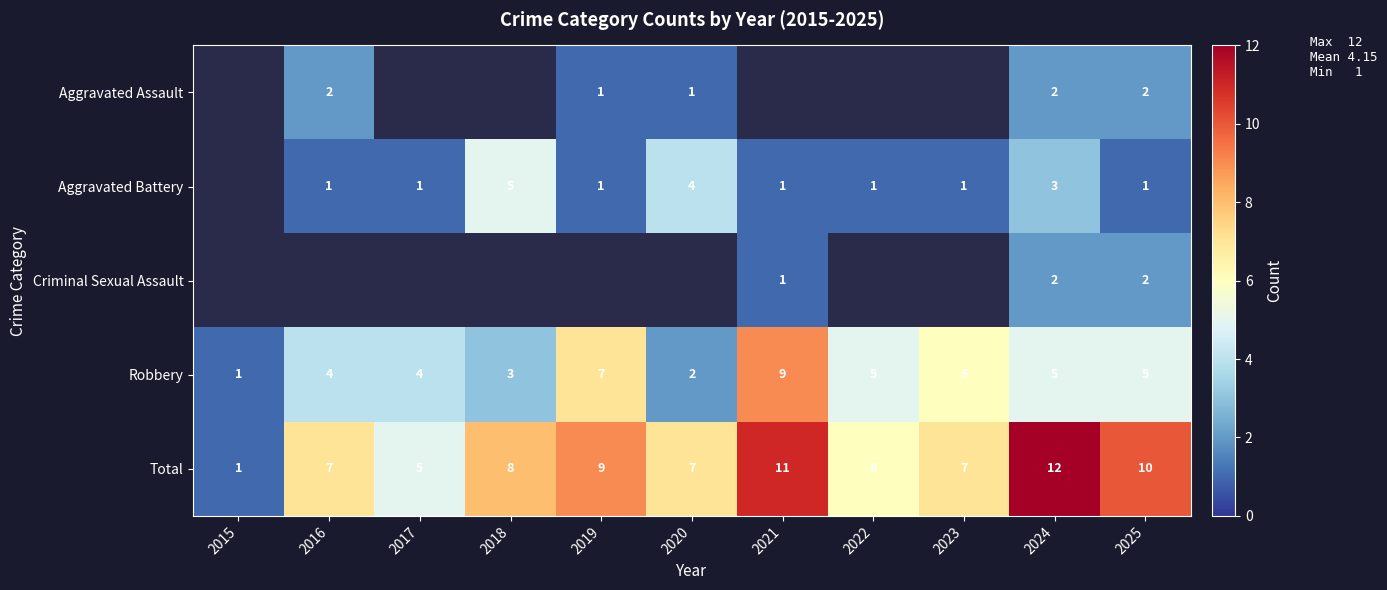

What value does the Total series have at 2018, to the nearest 5?

10